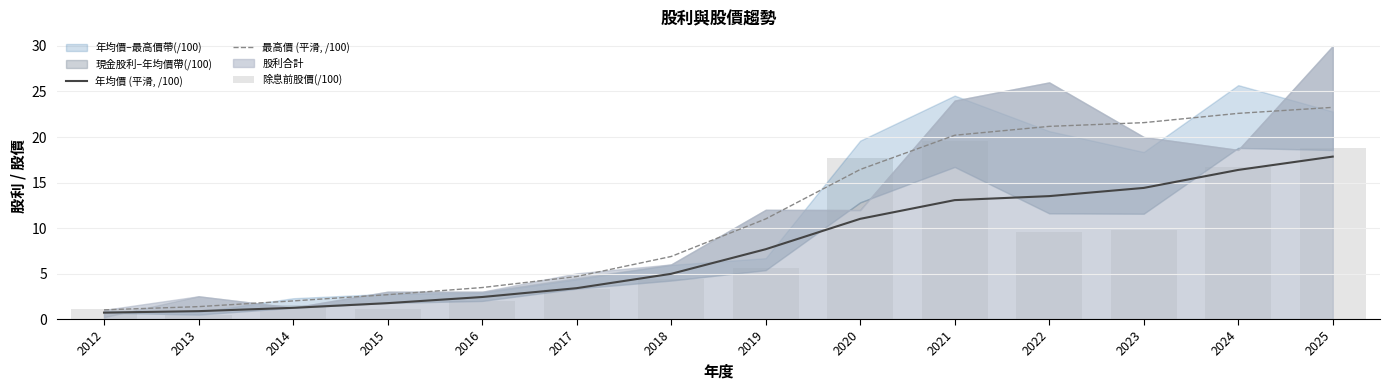

Is it true that 年均價 (平滑, /100) equals 1.2 at 2014?

True